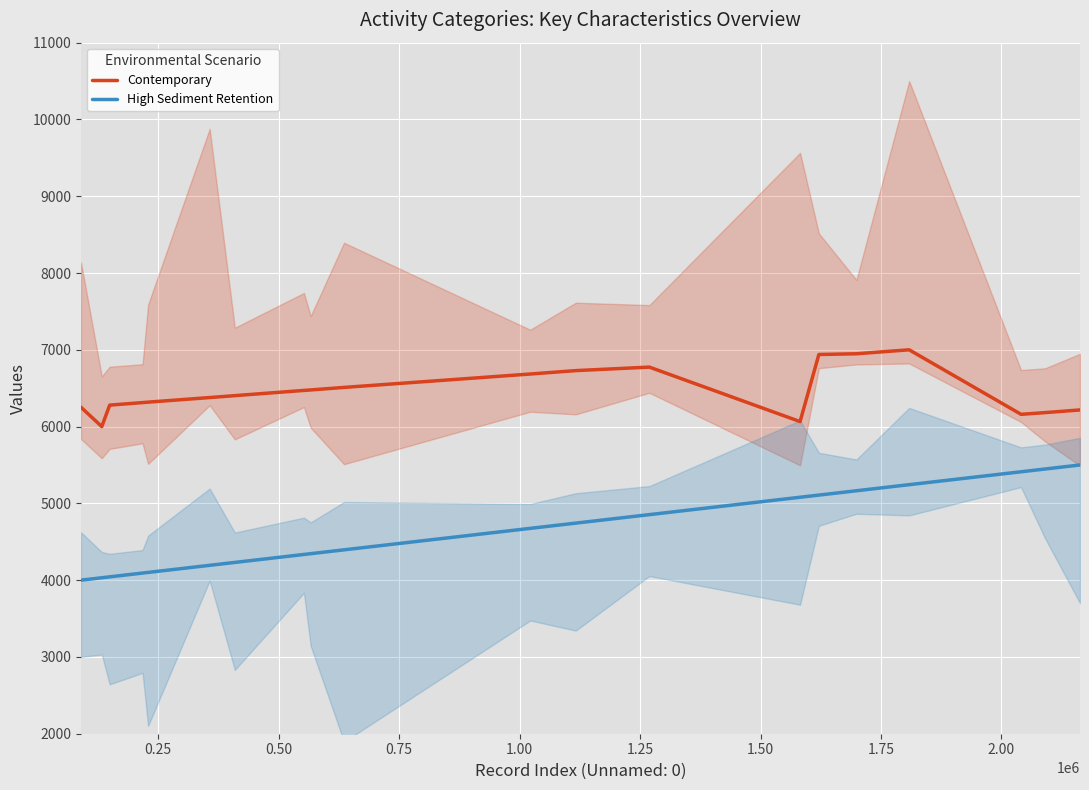

True or false: High Sediment Retention and Contemporary cross at least once.

False